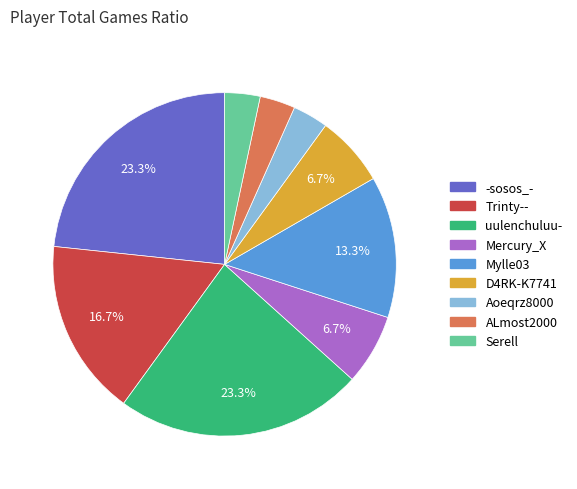

How many segments does this pie chart have?

9